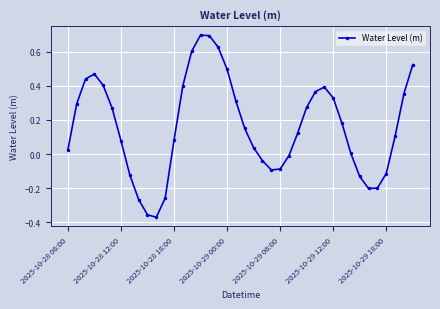

What is the difference between the maximum and minimum values?

1.1